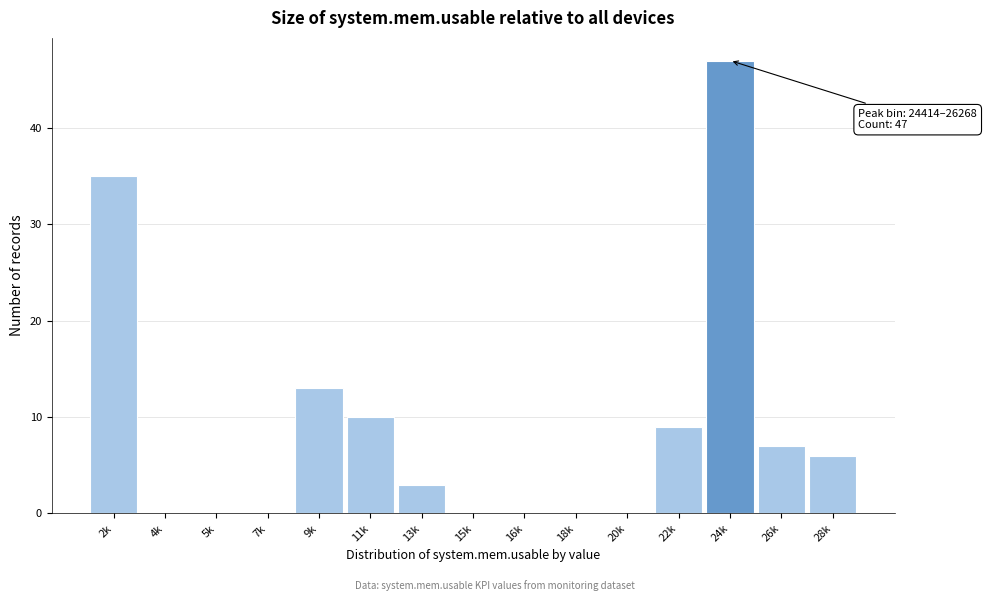

Reading right to left, transcribe all the data shown in this chart.

28k=6	26k=7	24k=47	22k=9	20k=0	18k=0	16k=0	15k=0	13k=3	11k=10	9k=13	7k=0	5k=0	4k=0	2k=35